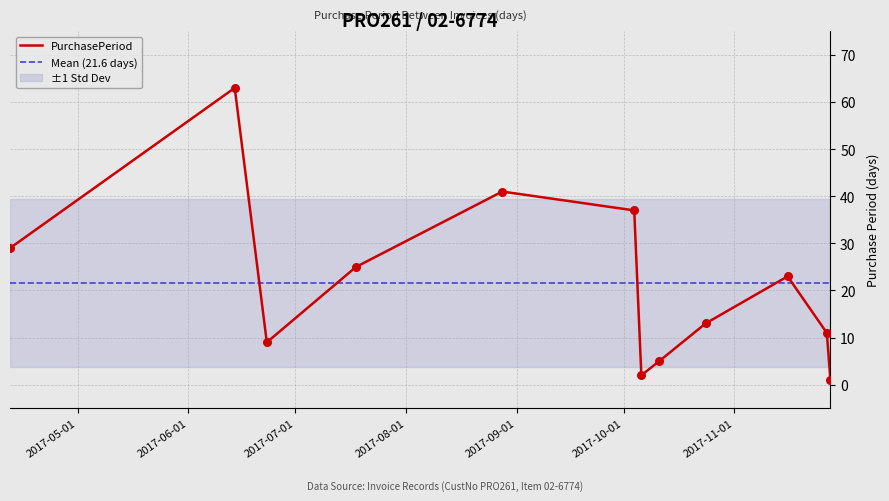

What is the change in value from 2017-06-23 to 2017-07-18?

+16